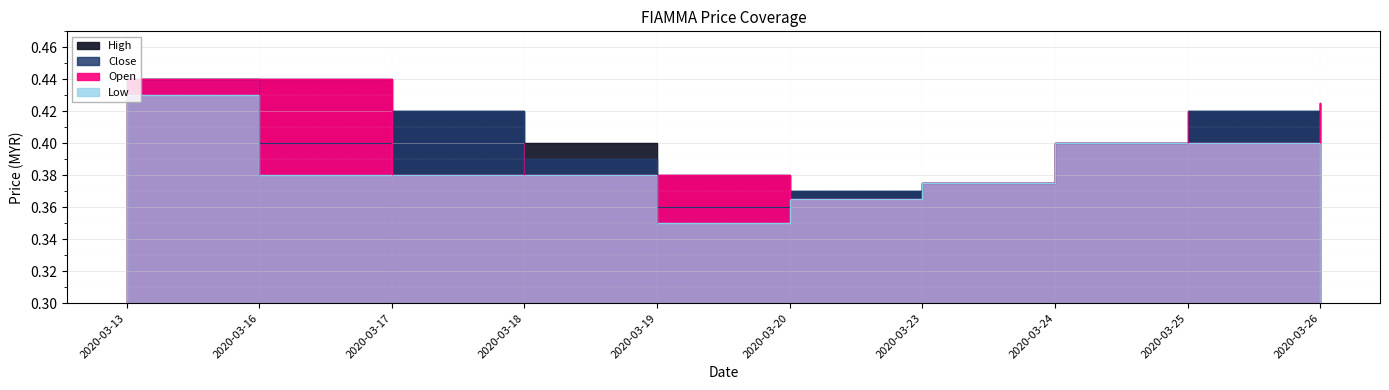

What is the sum of the close values at 2020-03-16 and 2020-03-20?

0.8